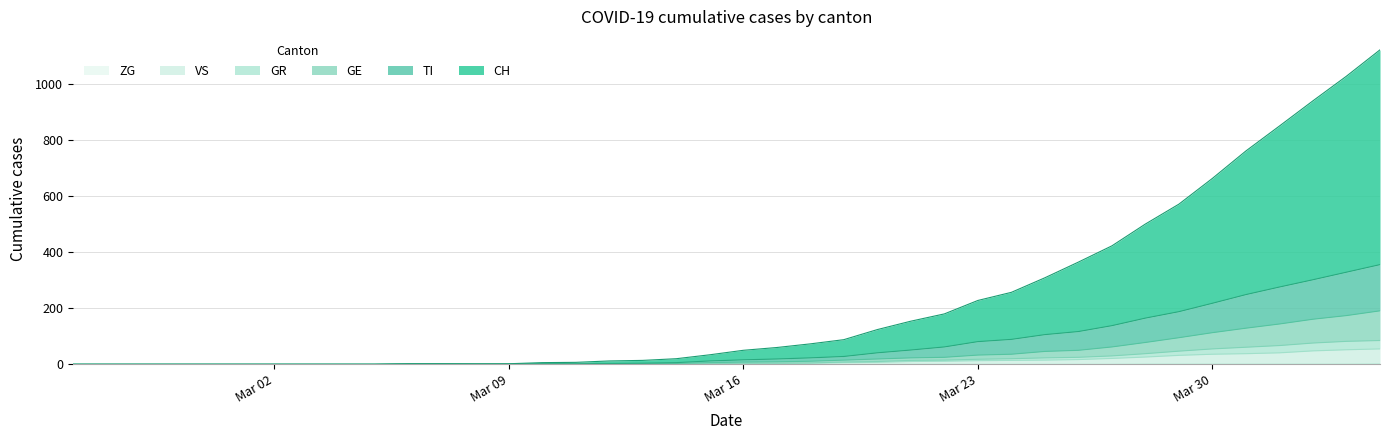

Is the value of GR at 8 greater than the value of TI at 27?

No